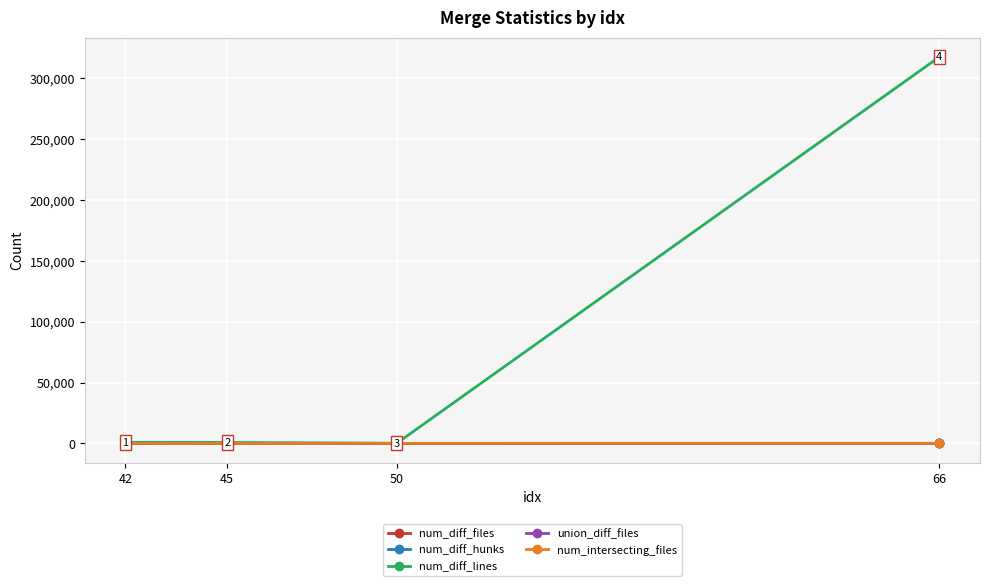

Rank the series at 66 from lowest to highest value.

num_intersecting_files, num_diff_files, union_diff_files, num_diff_hunks, num_diff_lines